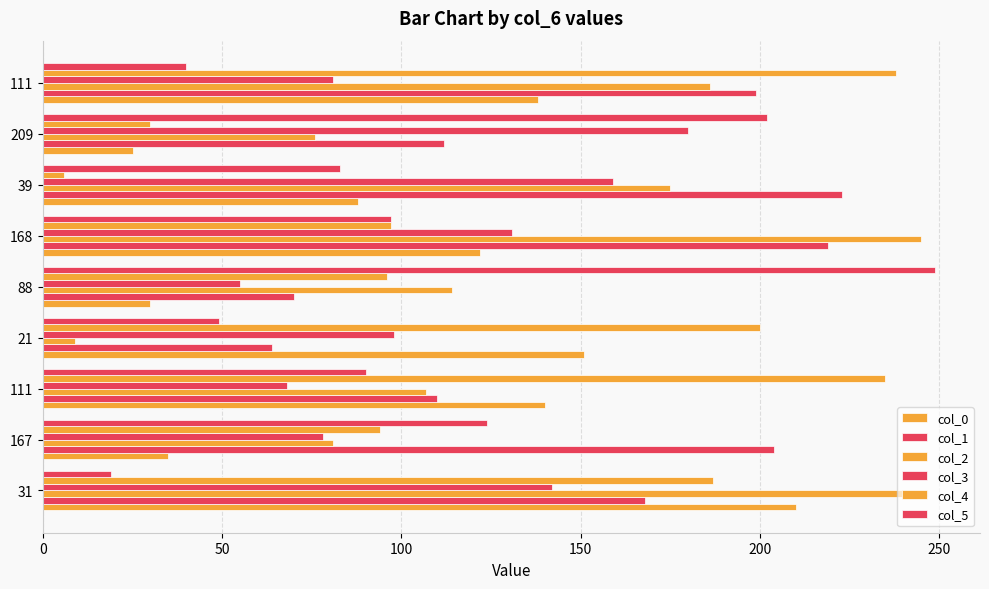

How many values in the col_3 series are below 98?

4